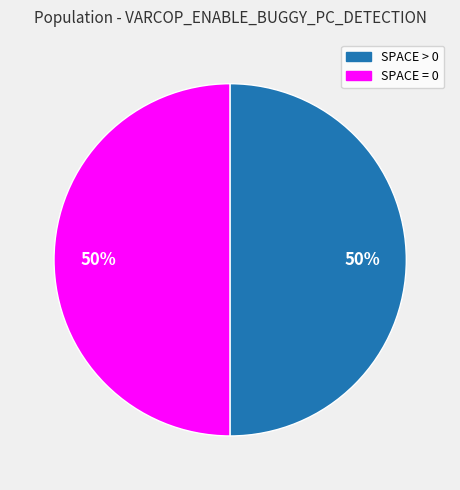

To the nearest percent, what portion does SPACE = 0 represent?

50%